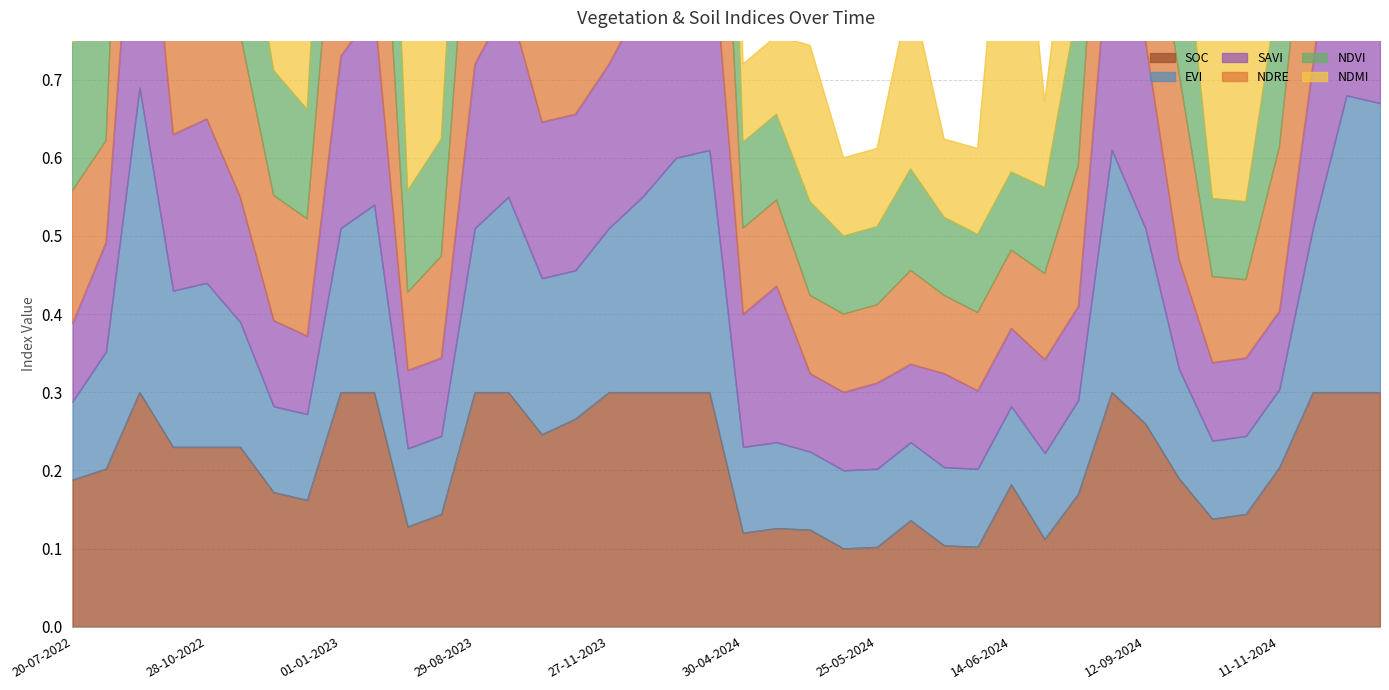

What is the value of the ndvi point at the 33rd from the left?

1.2